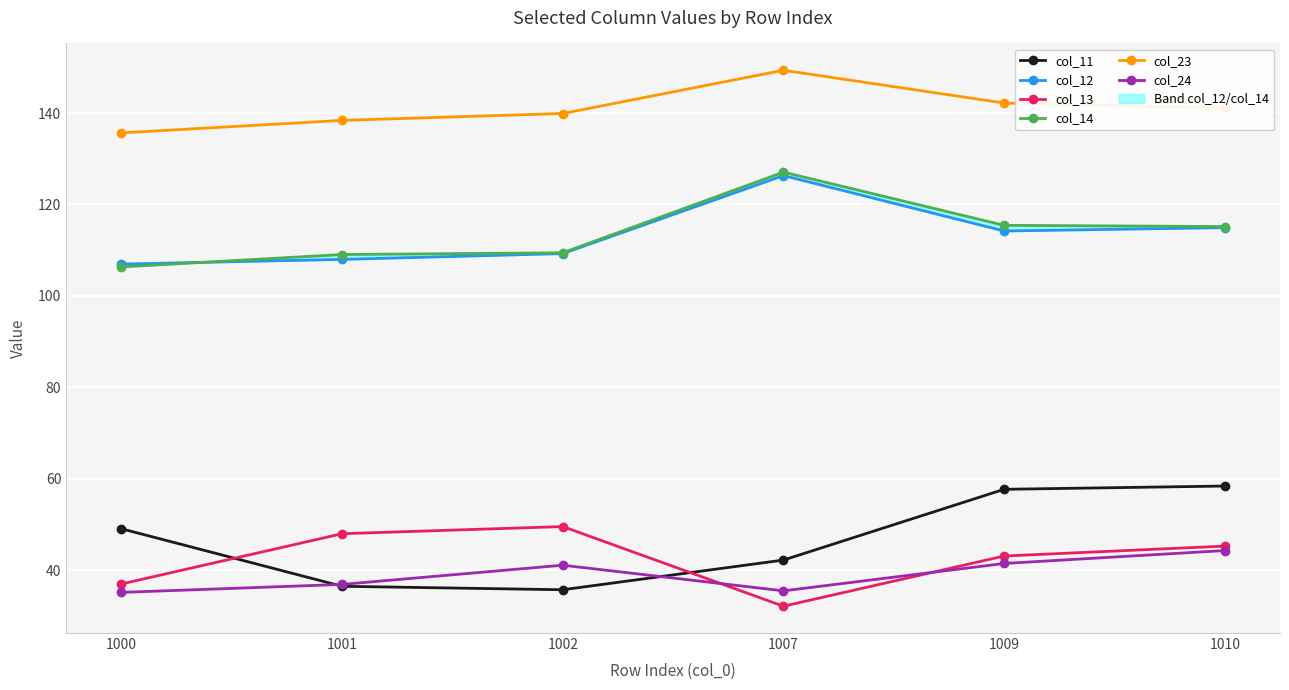

Rank the categories by col_12 value from highest to lowest.

1007, 1010, 1009, 1002, 1001, 1000